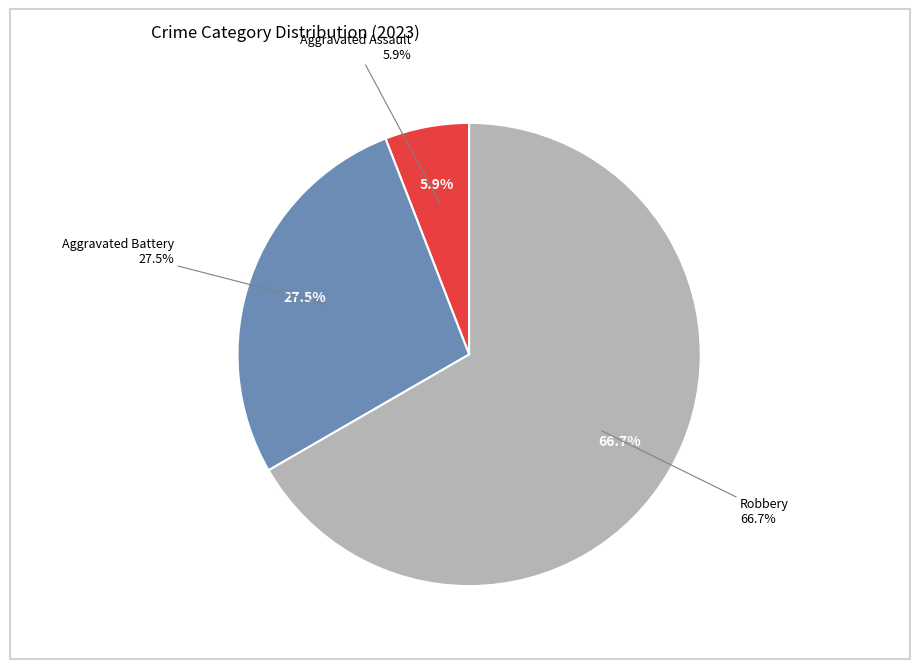

True or false: Criminal Sexual Assault accounts for 0% of the total.

True